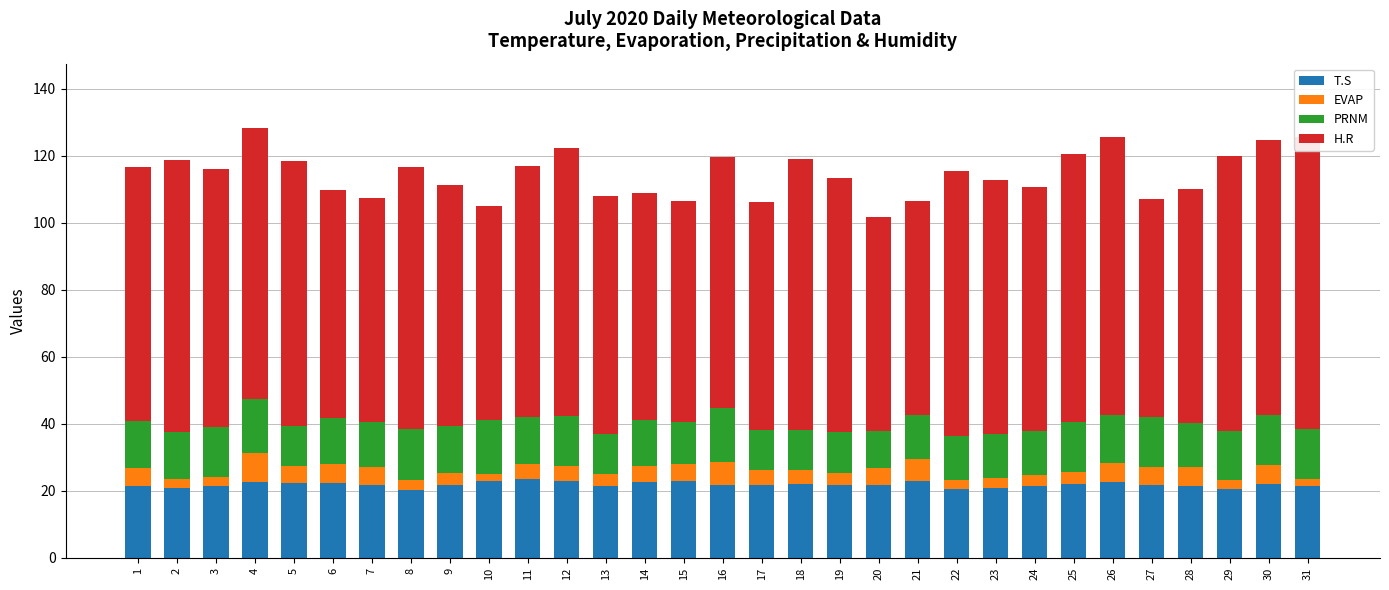

What value does the T.S series have at 31?

21.5